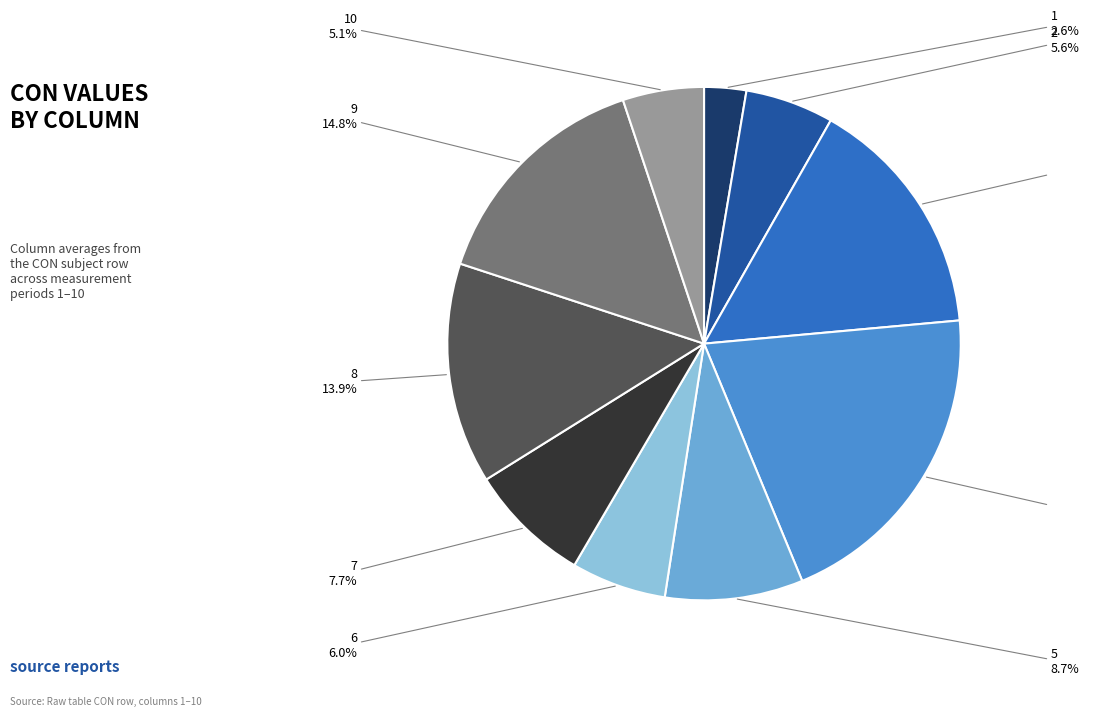

Count the number of slices in the pie.

10